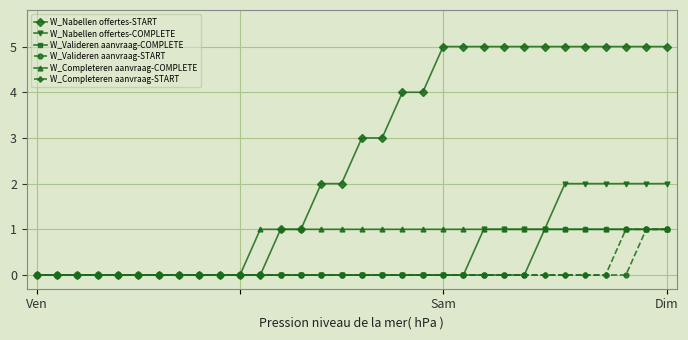

What is the highest value of the W_Completeren aanvraag-START series?

1